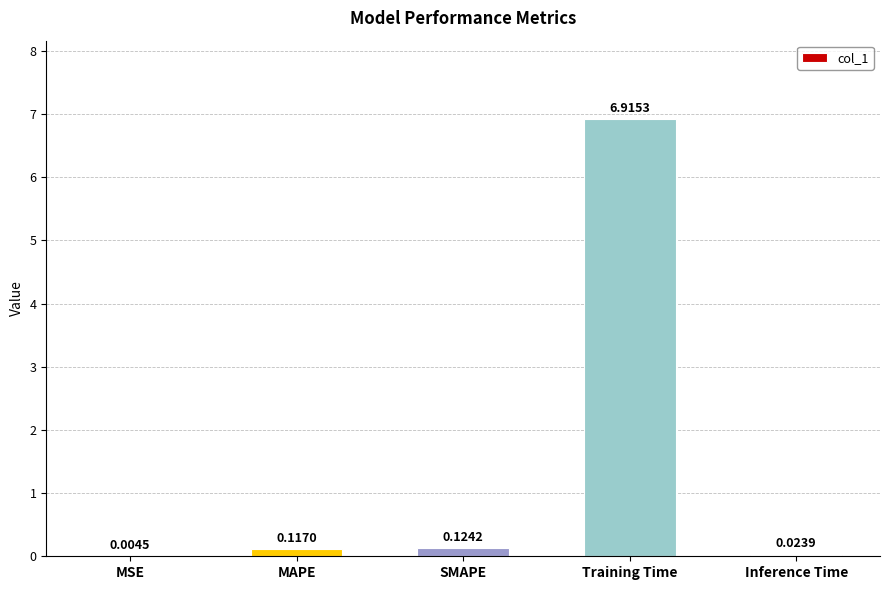

At which category does the chart reach its peak across all series?

Training Time